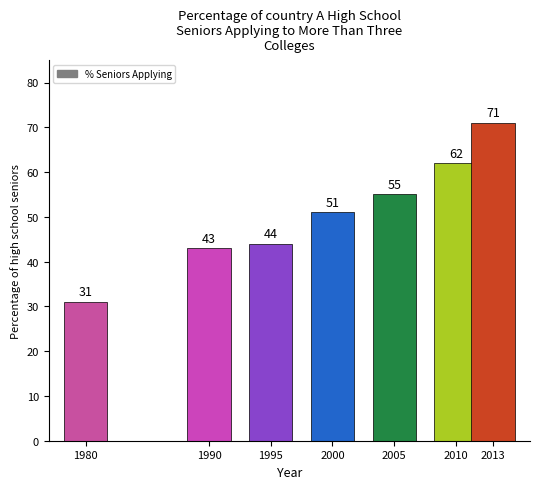

How many bars are there in total?

7